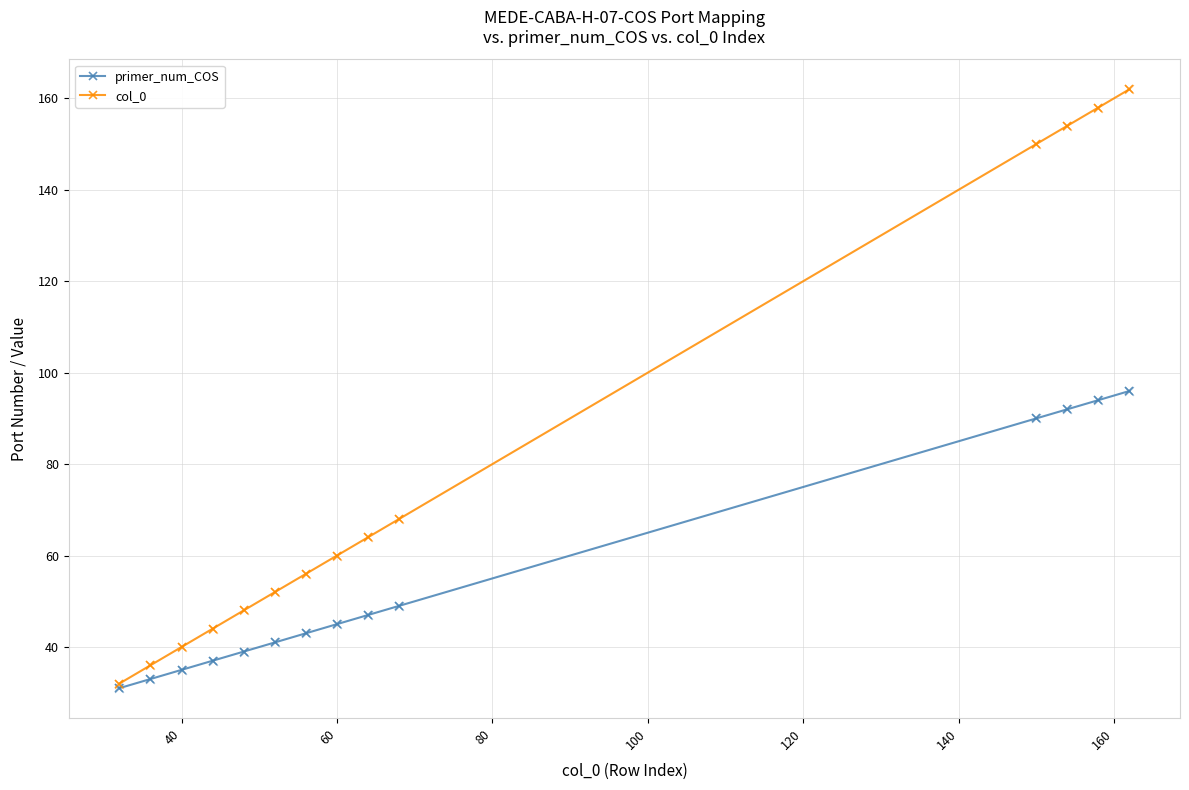

Which series has the largest total across all categories?

col_0